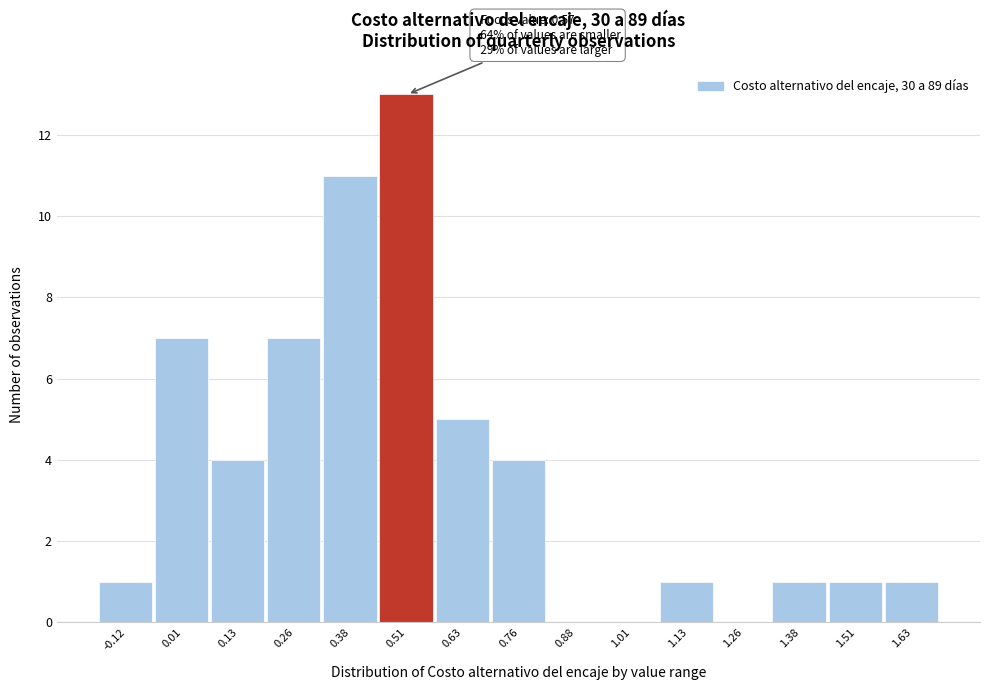

Reading left to right, what are all the values shown in this chart?

-0.12=1	0.01=7	0.13=4	0.26=7	0.38=11	0.51=13	0.63=5	0.76=4	0.88=0	1.01=0	1.13=1	1.26=0	1.38=1	1.51=1	1.63=1